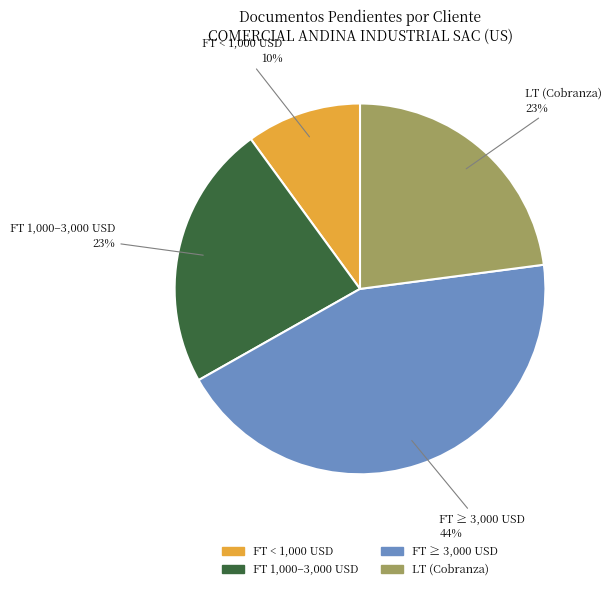

What is the smallest slice in the pie chart?

FT < 1,000 USD